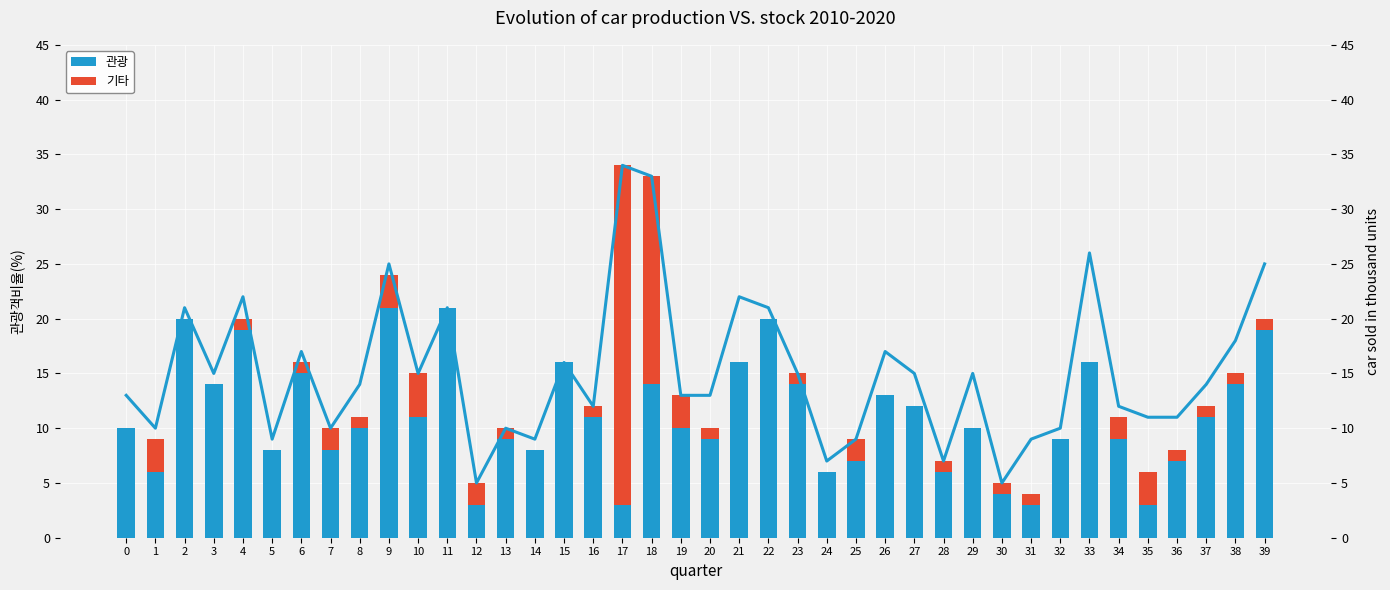

Which series has the widest spread of values?

기타